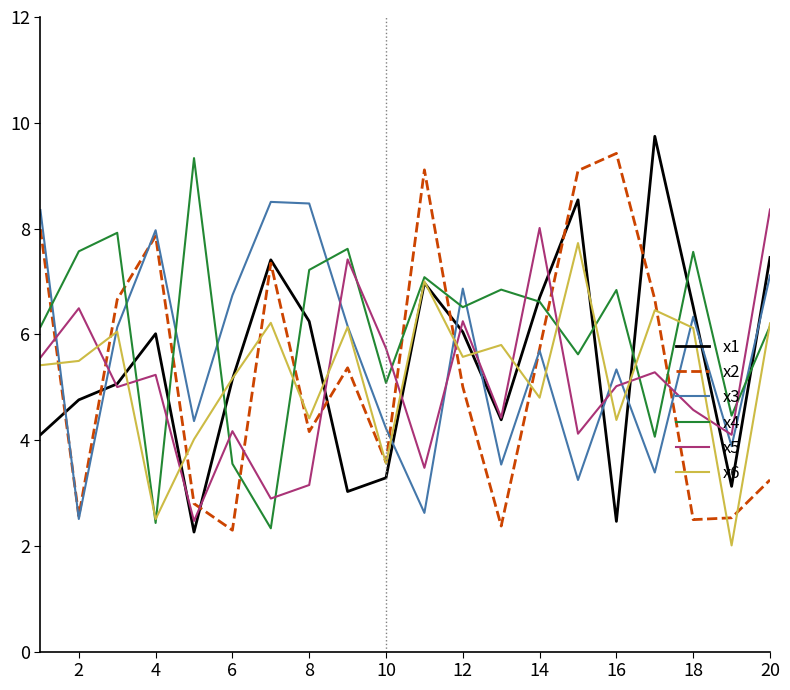

True or false: x3 and x4 intersect in this chart.

True